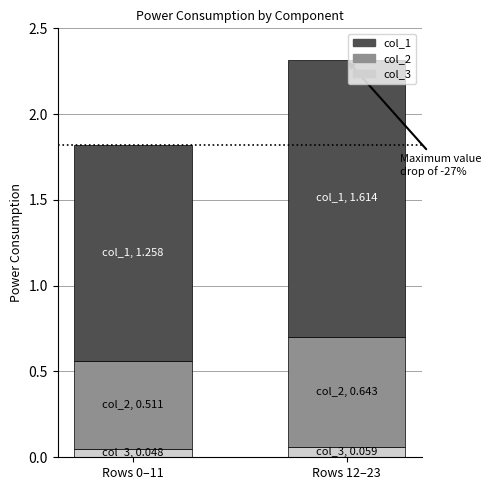

What is the total value across all series at Rows 12–23?

2.3